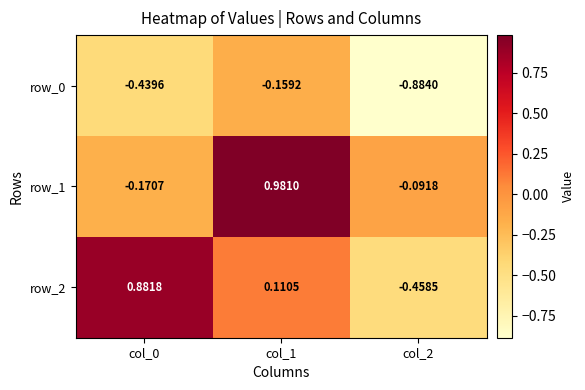

How many negative values does the row_1 series have?

2